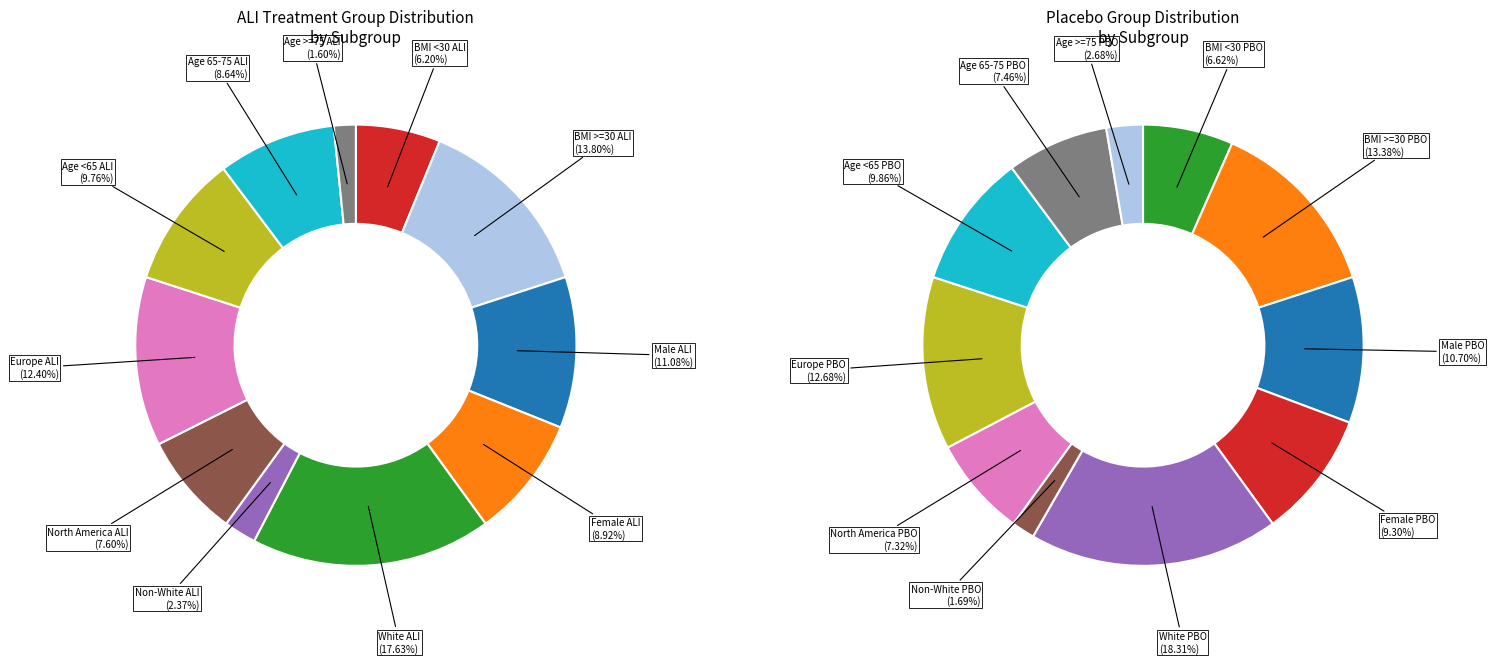

Is the sum of Non-White ALI and Age <65 ALI greater than half?

No